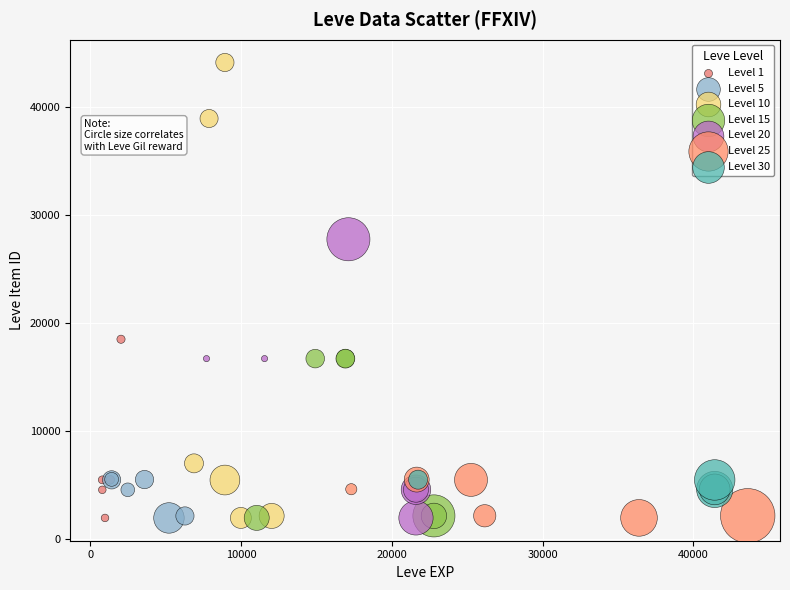

Which series has the widest spread of Y values?

Level 10